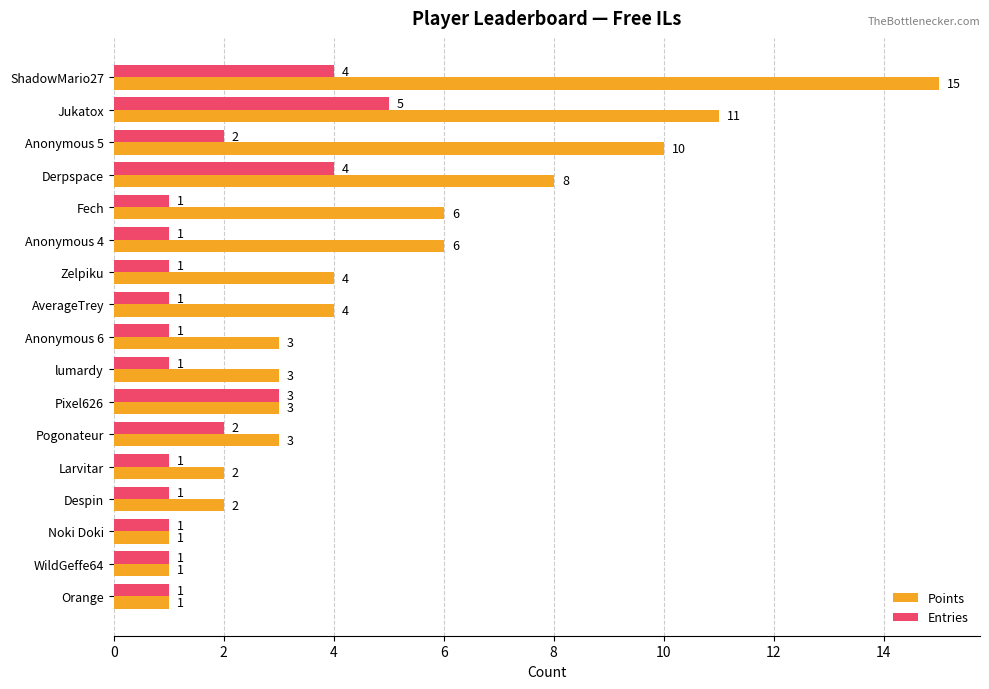

At Anonymous 6, list the series in order from largest to smallest.

Points, Entries